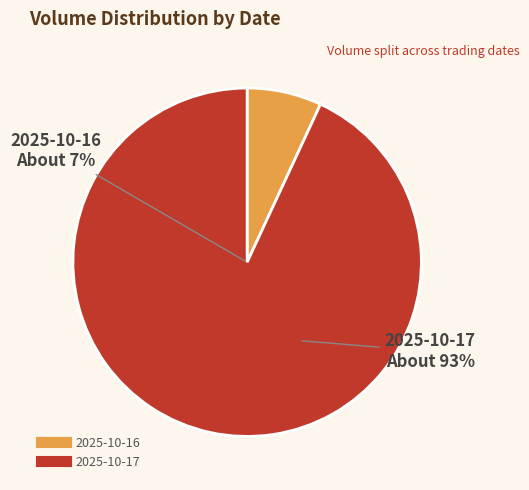

Which has a higher value, 2025-10-17 or 2025-10-16?

2025-10-17